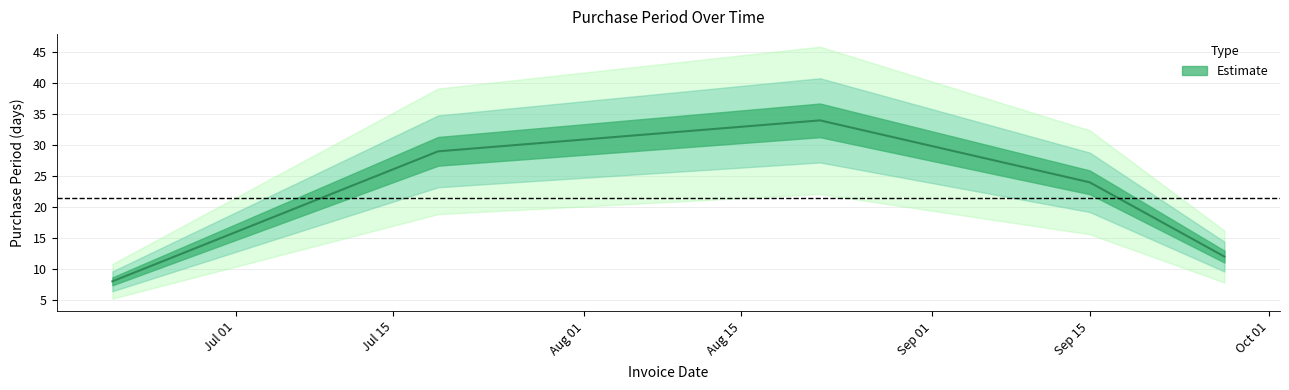

Is this an area chart (filled region under the line)?

No